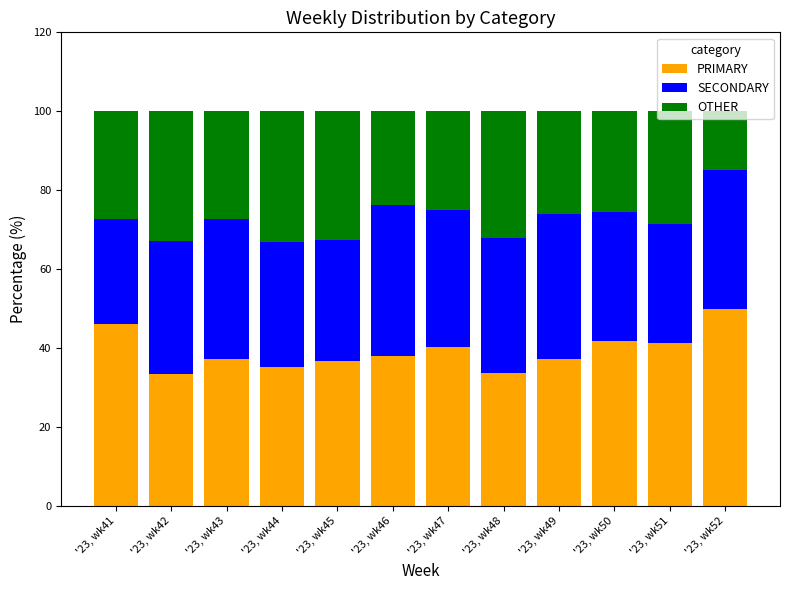

How many bars are there in total?

12